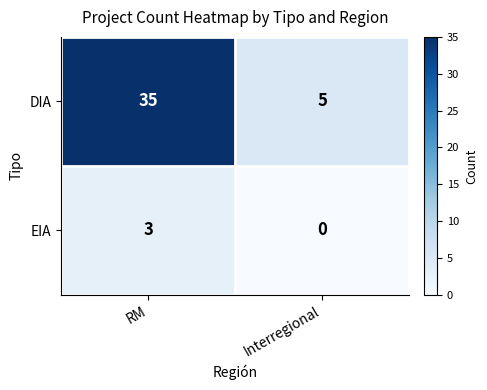

List the series in order of their peak value, highest first.

DIA, EIA